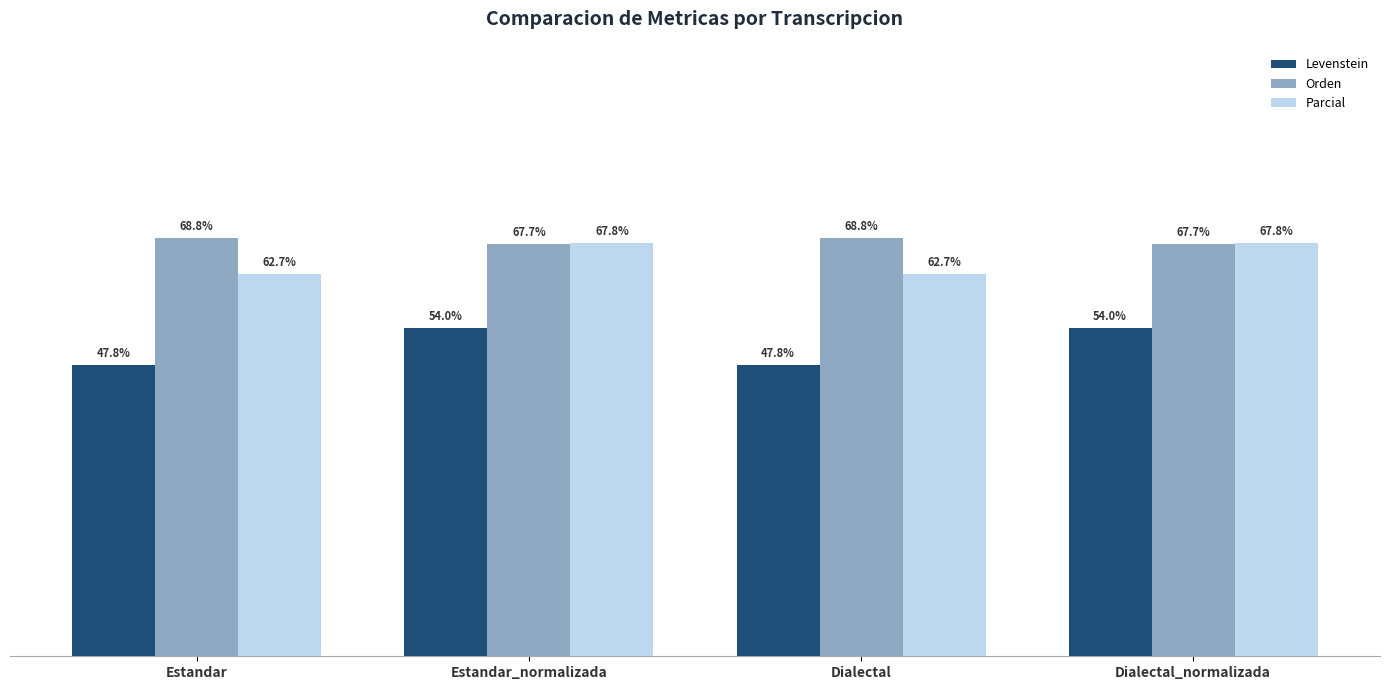

Does the chart contain stacked bars?

No